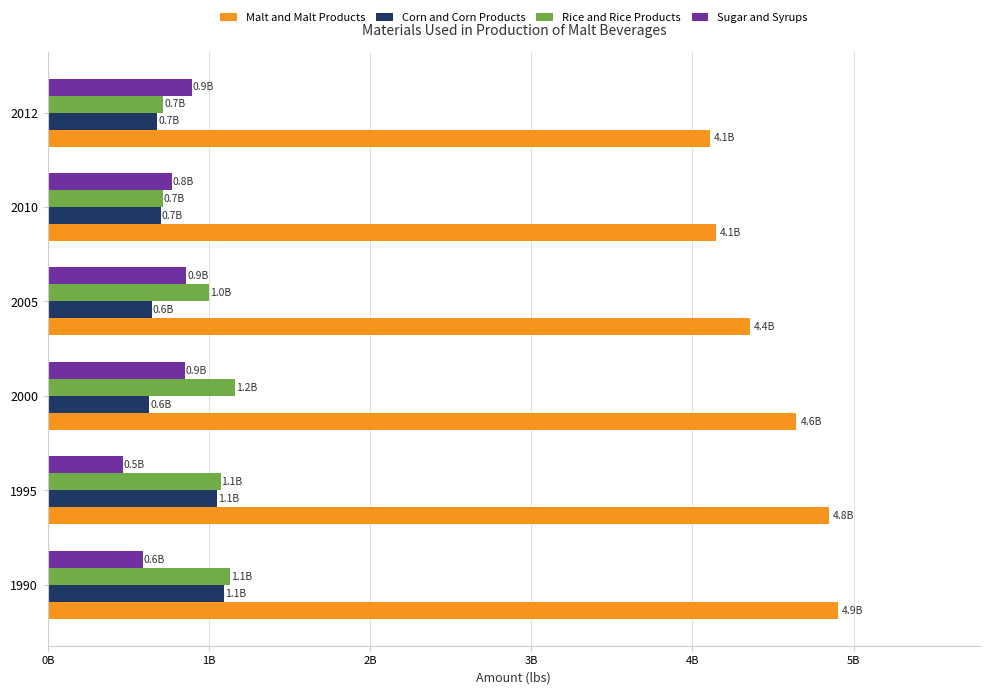

Rank the series by their maximum value, from lowest to highest.

Sugar and Syrups, Corn and Corn Products, Rice and Rice Products, Malt and Malt Products